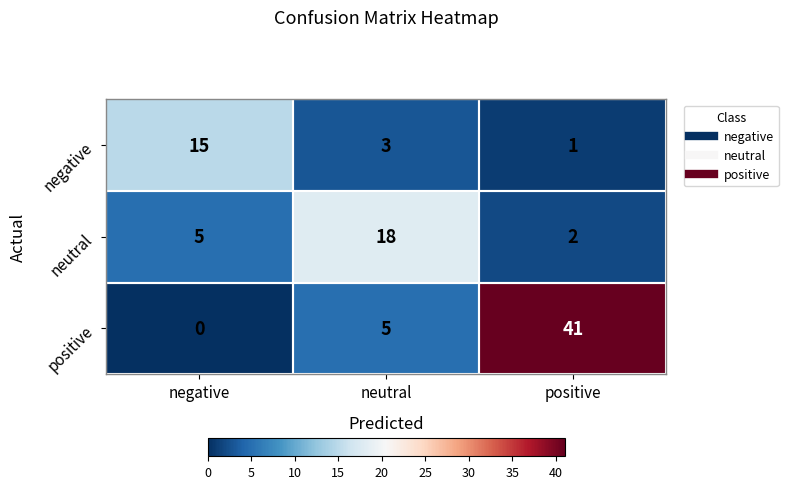

Count the number of data series in this chart.

3